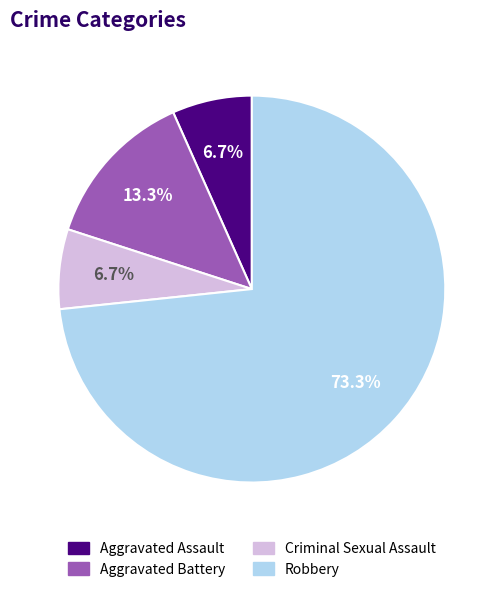

How many slices are in this pie chart?

4